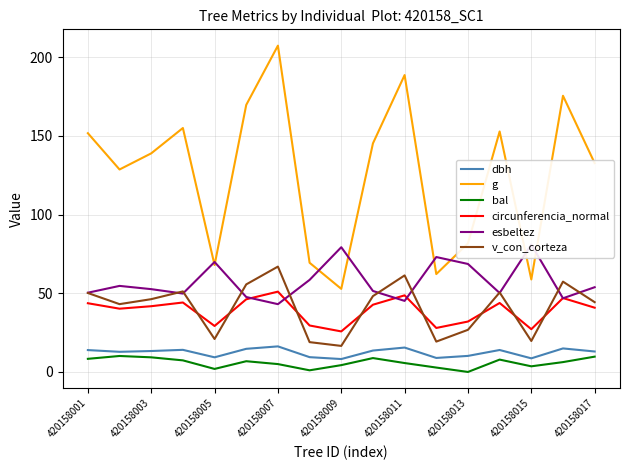

Is the value of v_con_corteza at 420158001 greater than the value of dbh at 420158009?

Yes